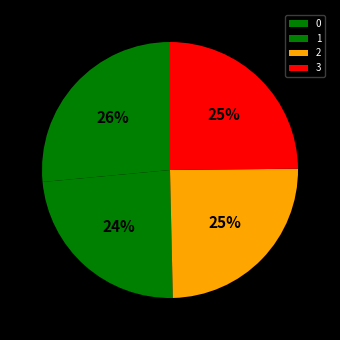

How many segments does this pie chart have?

4